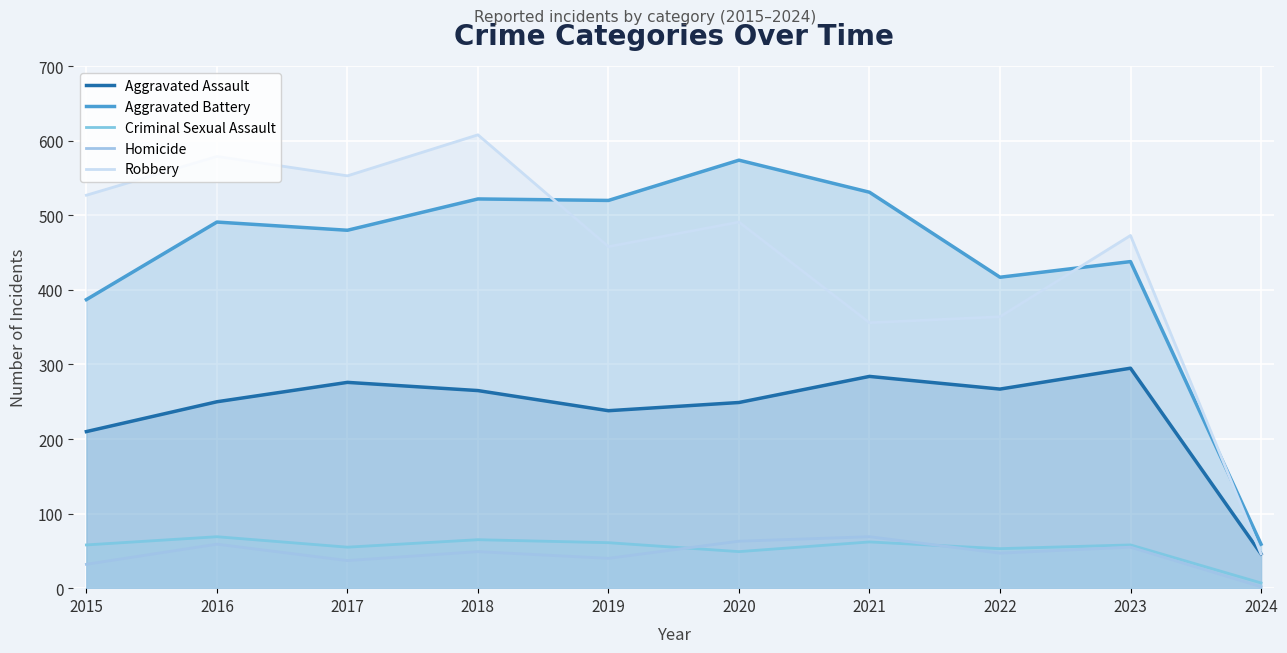

How many data points in Aggravated Battery are above 491?

4